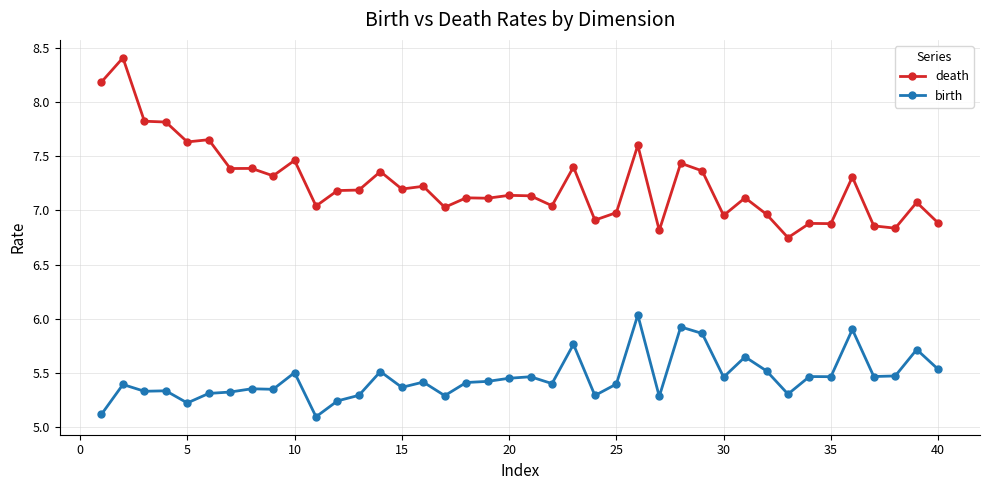

List the series in order of their overall mean, highest first.

death, birth